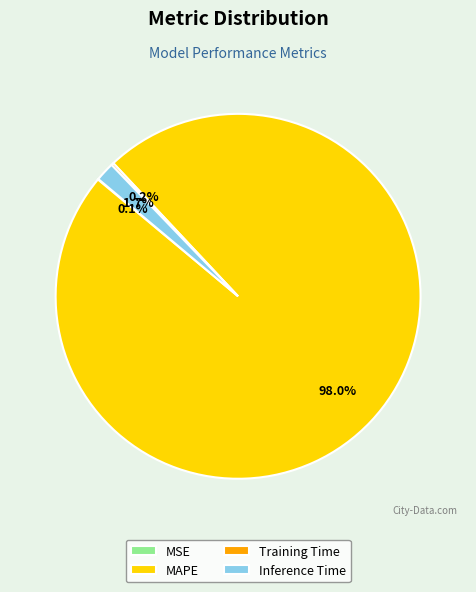

To the nearest percent, what percentage of the pie is MAPE?

98%